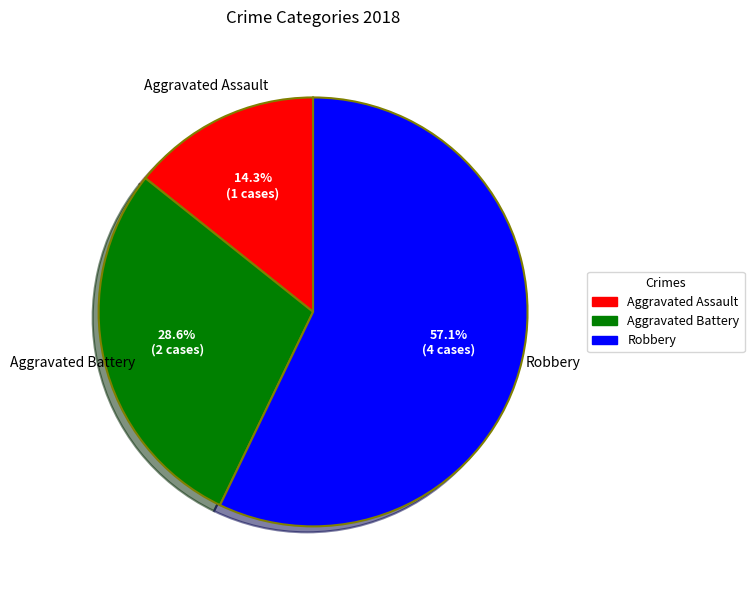

The Aggravated Assault slice represents 14% of the pie. True or false?

True